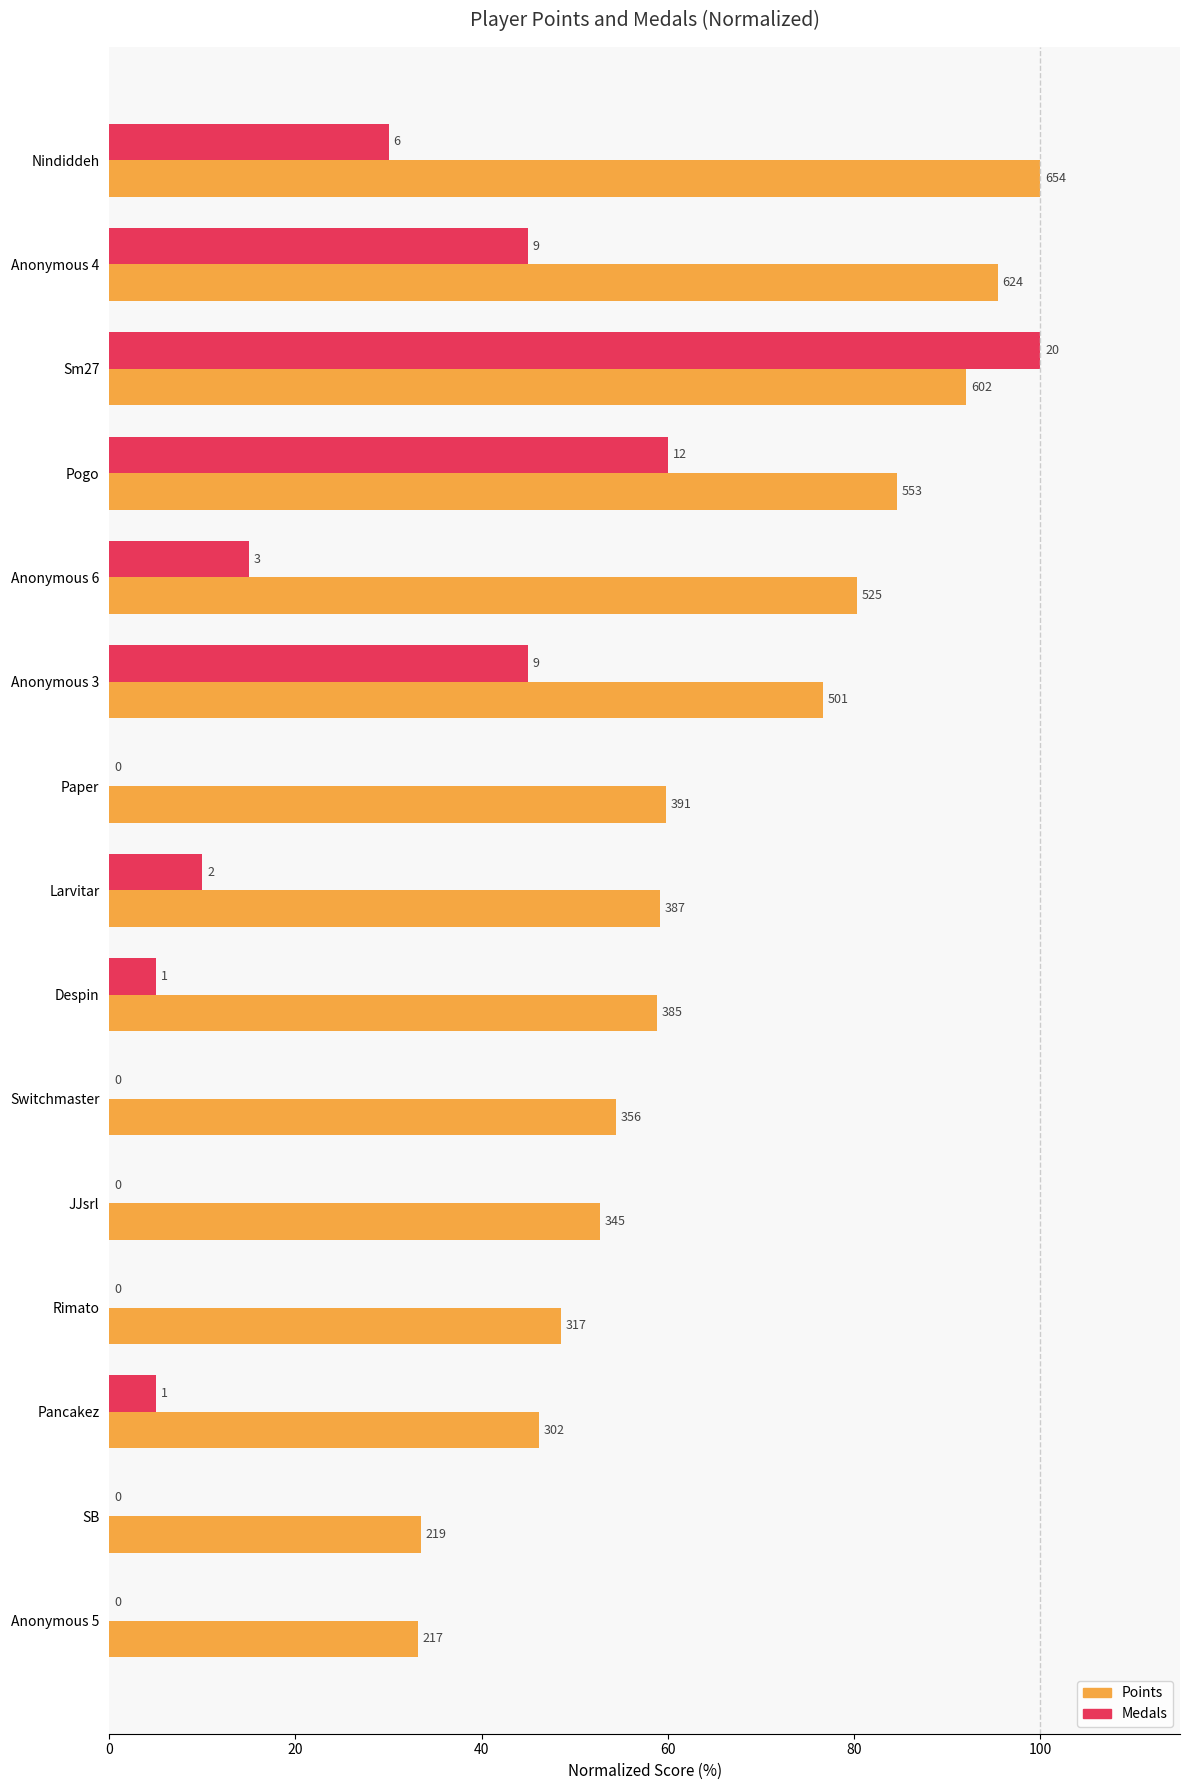

What are all the series names shown in the legend?

Points, Medals